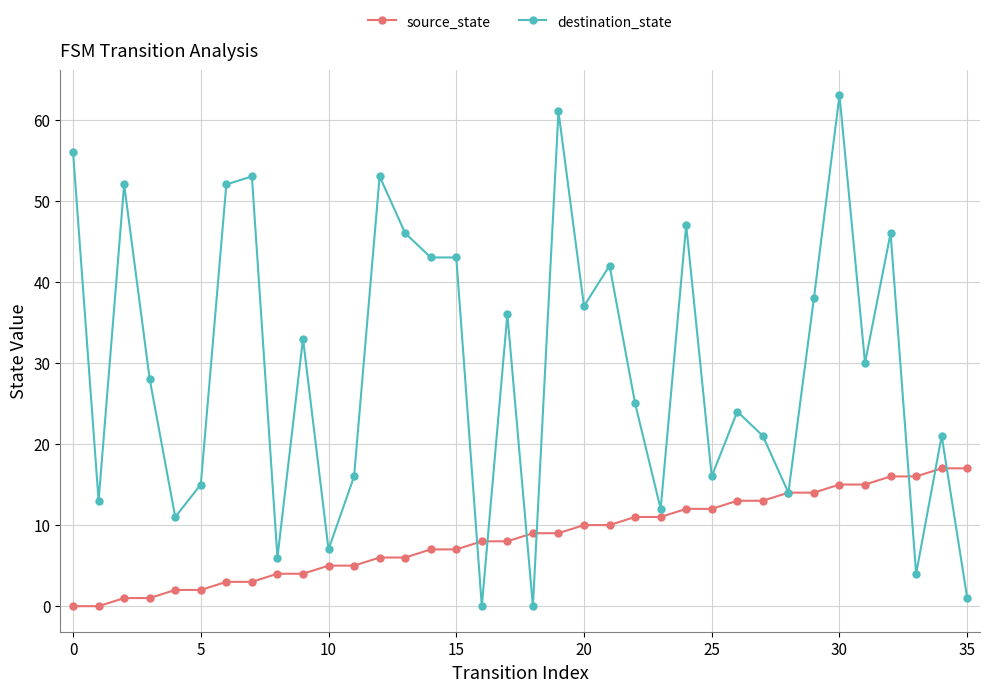

Which series has the widest spread of values?

destination_state